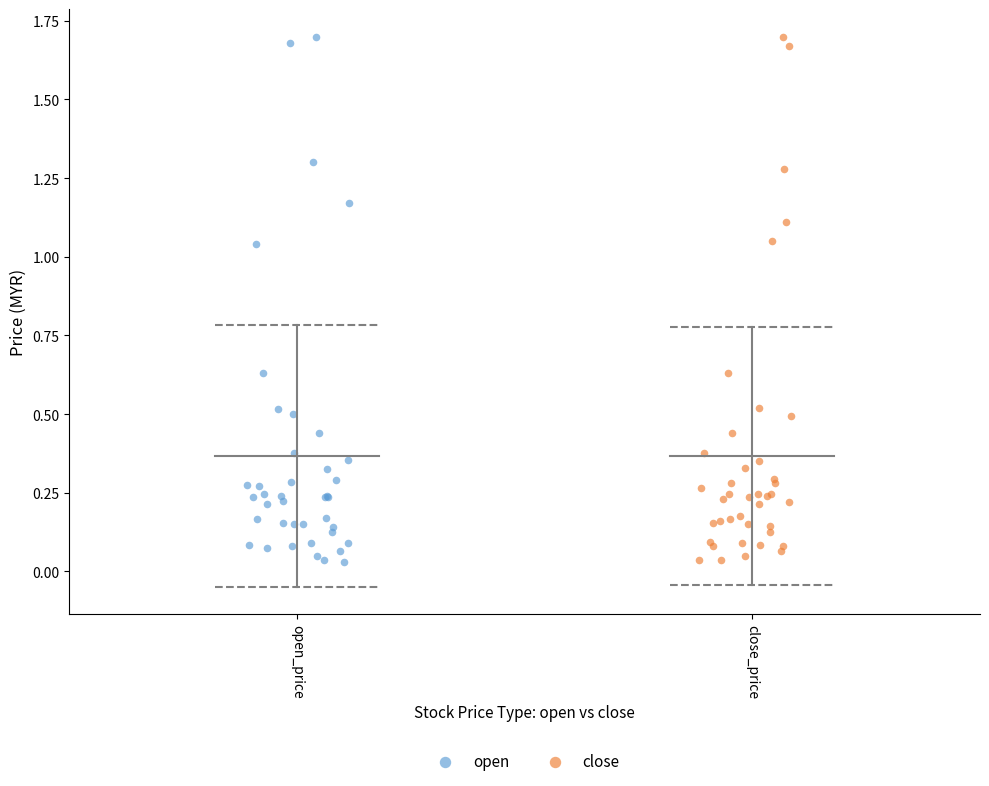

Which series has the largest Y range (max minus min)?

open